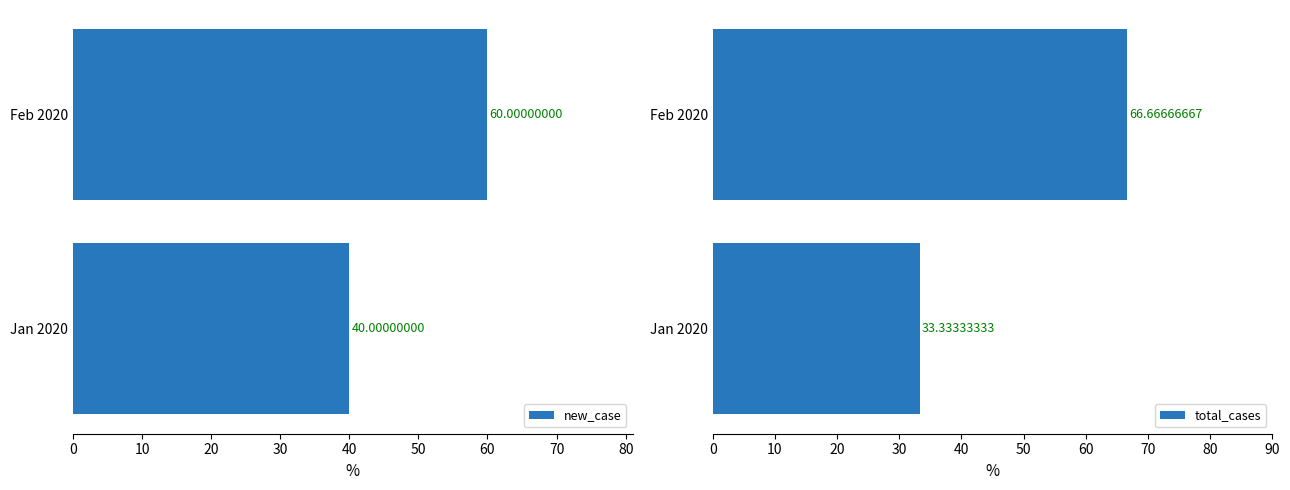

What is the sum of all new_case values?

100